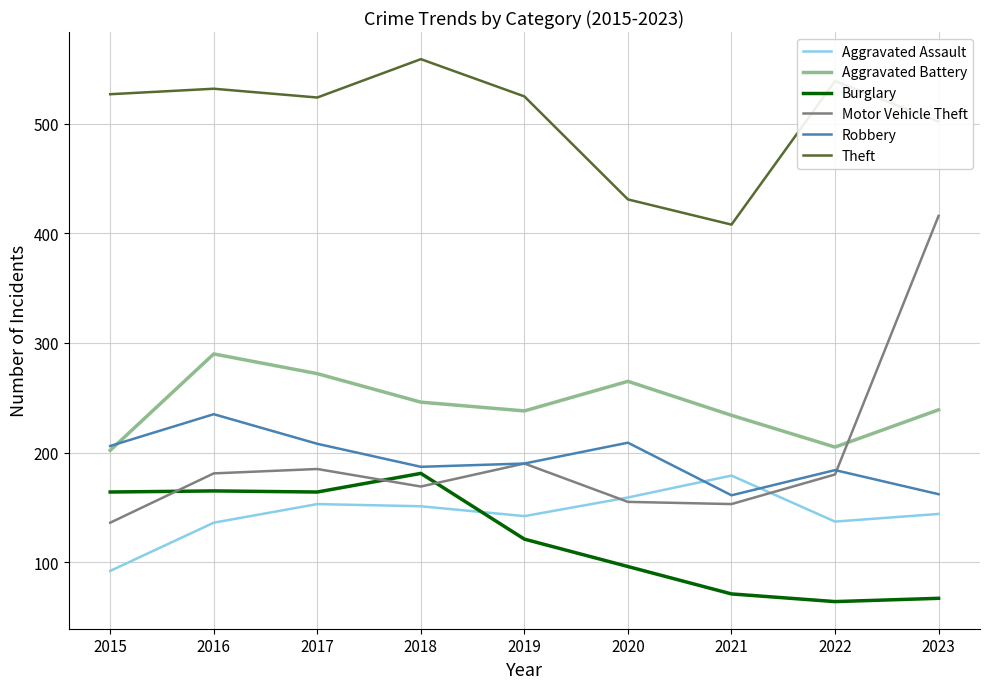

Which series has the widest spread of values?

Motor Vehicle Theft